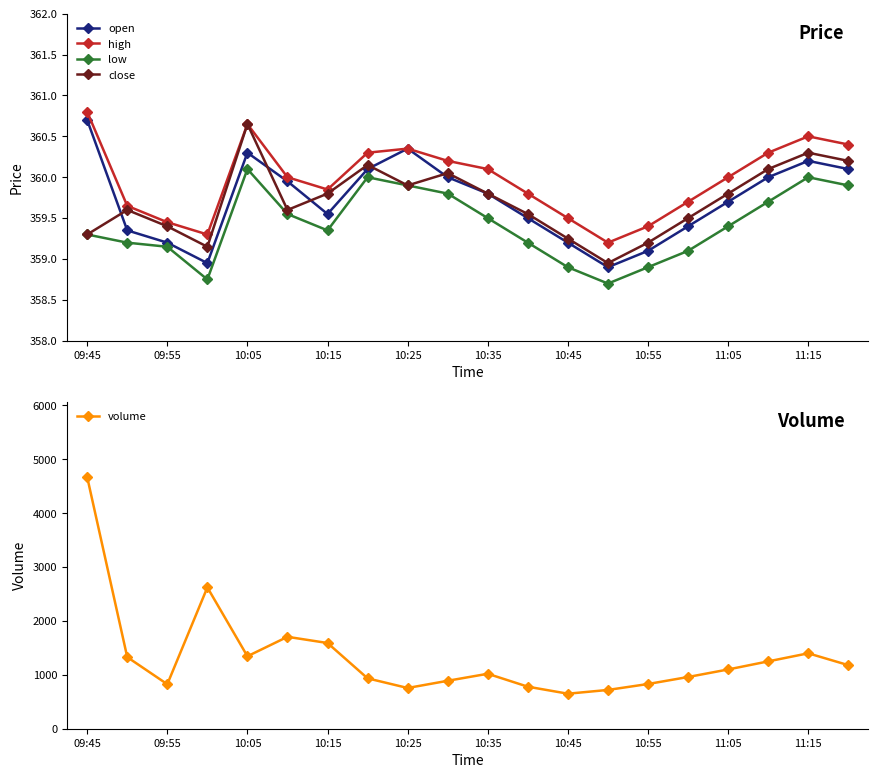

True or false: high has more than 0 interior local peaks.

True